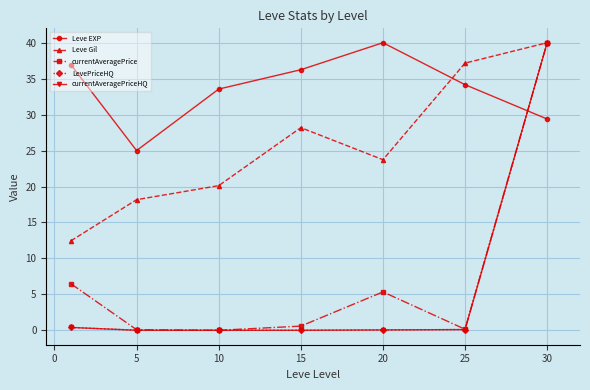

Which series has the largest range (max minus min)?

currentAveragePrice